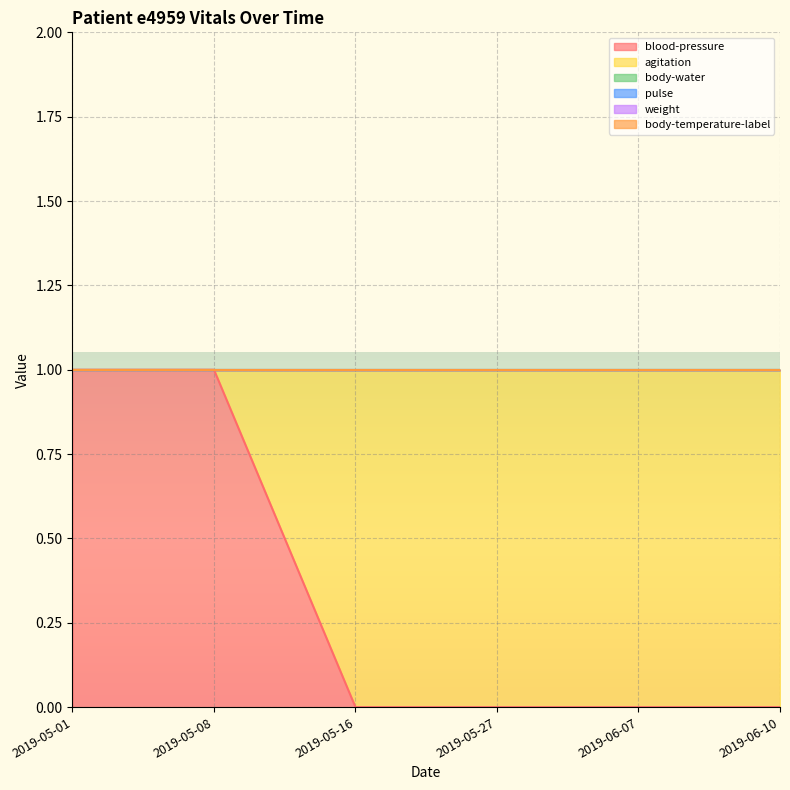

True or false: pulse and weight cross at least once.

False